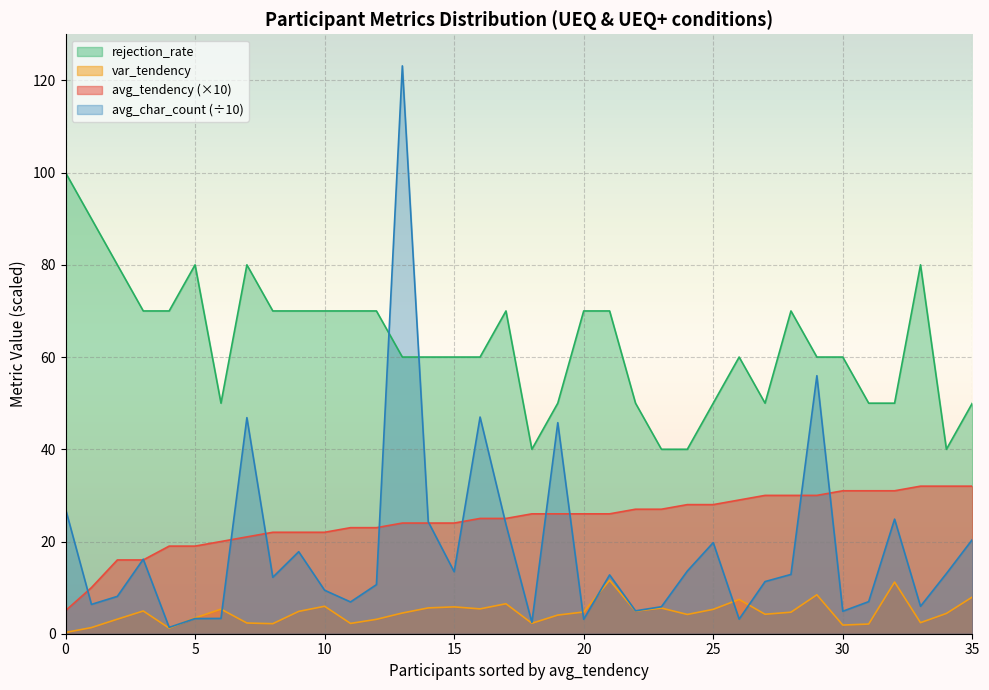

At which category is the sum across all series the highest?

13